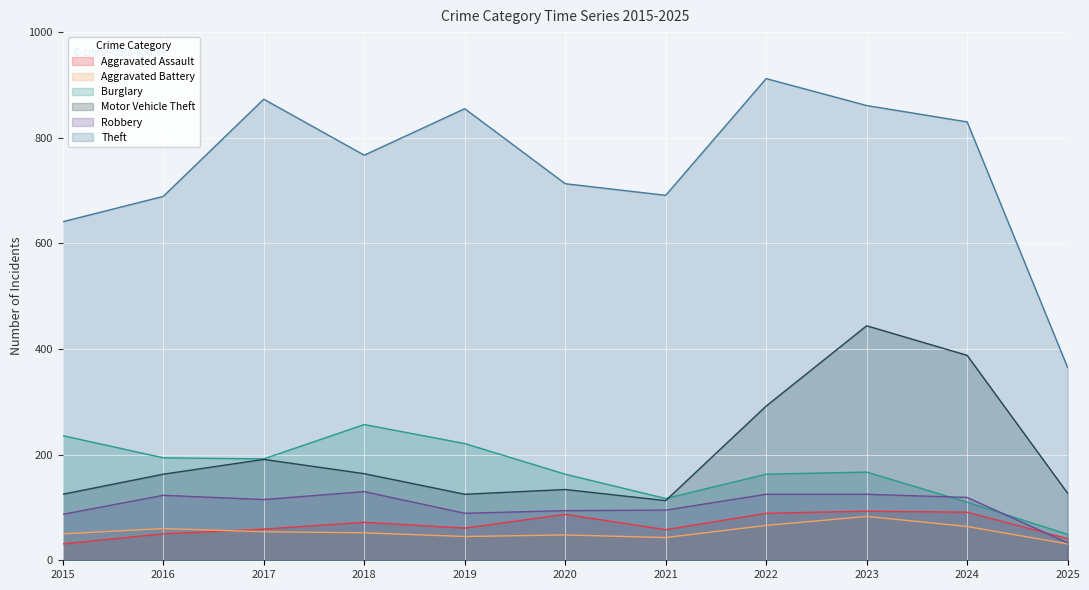

In Motor Vehicle Theft, how many points are lower than both neighbors (excluding endpoints)?

2